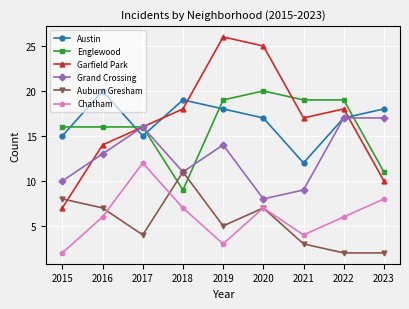

What is the difference between the Auburn Gresham values at 2017 and 2020?

3